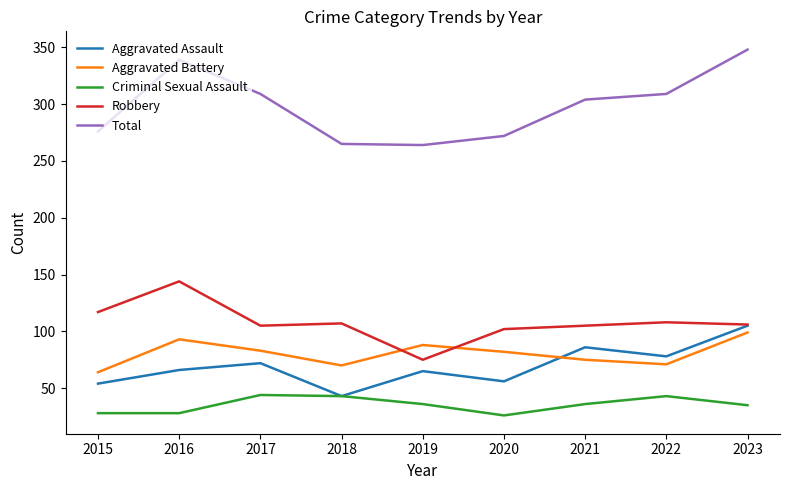

Count the number of data series in this chart.

5